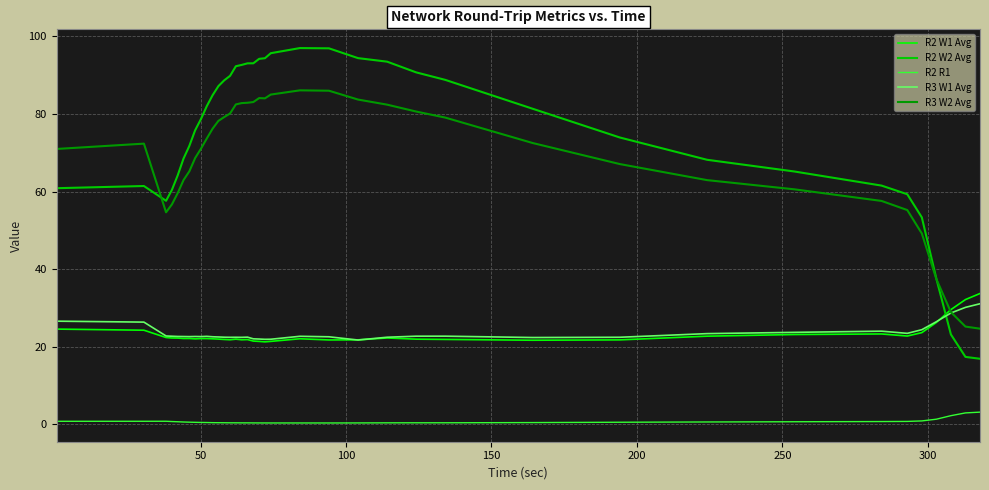

True or false: R3 W2 Avg has more than 0 points higher than both neighbors.

True